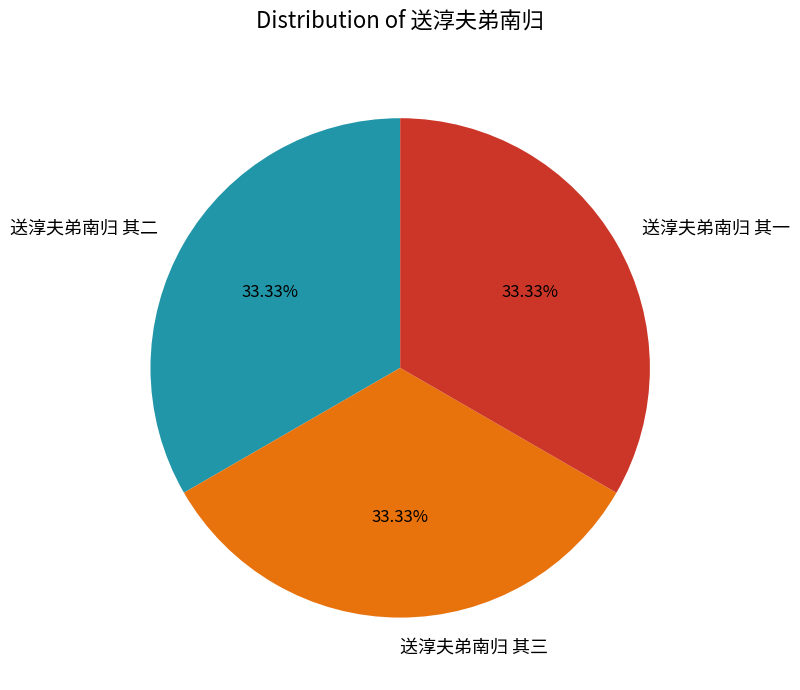

What is the total percentage of 送淳夫弟南归 其三 and 送淳夫弟南归 其一?

66.7%